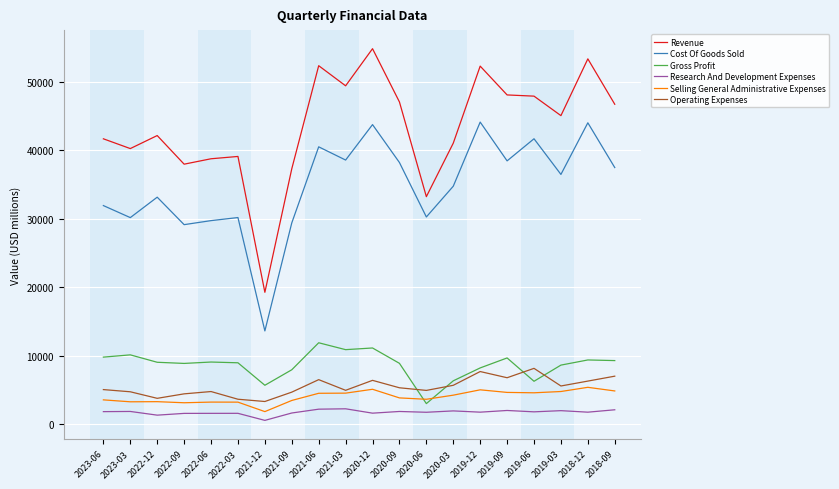

Which series has the largest total across all categories?

Revenue